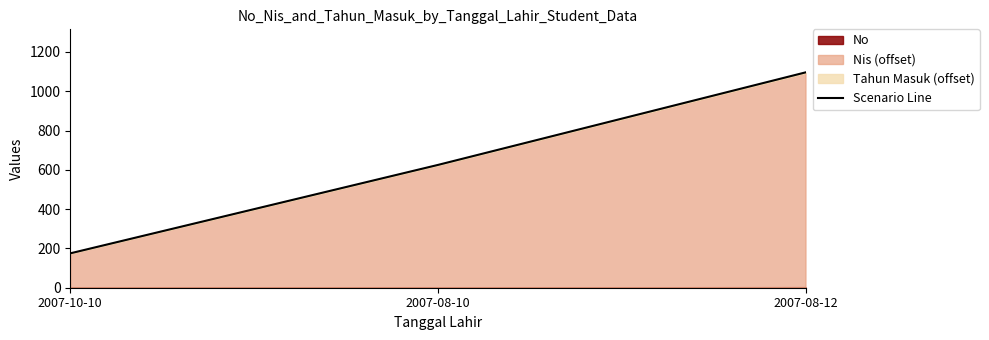

How many values are below 625?

1